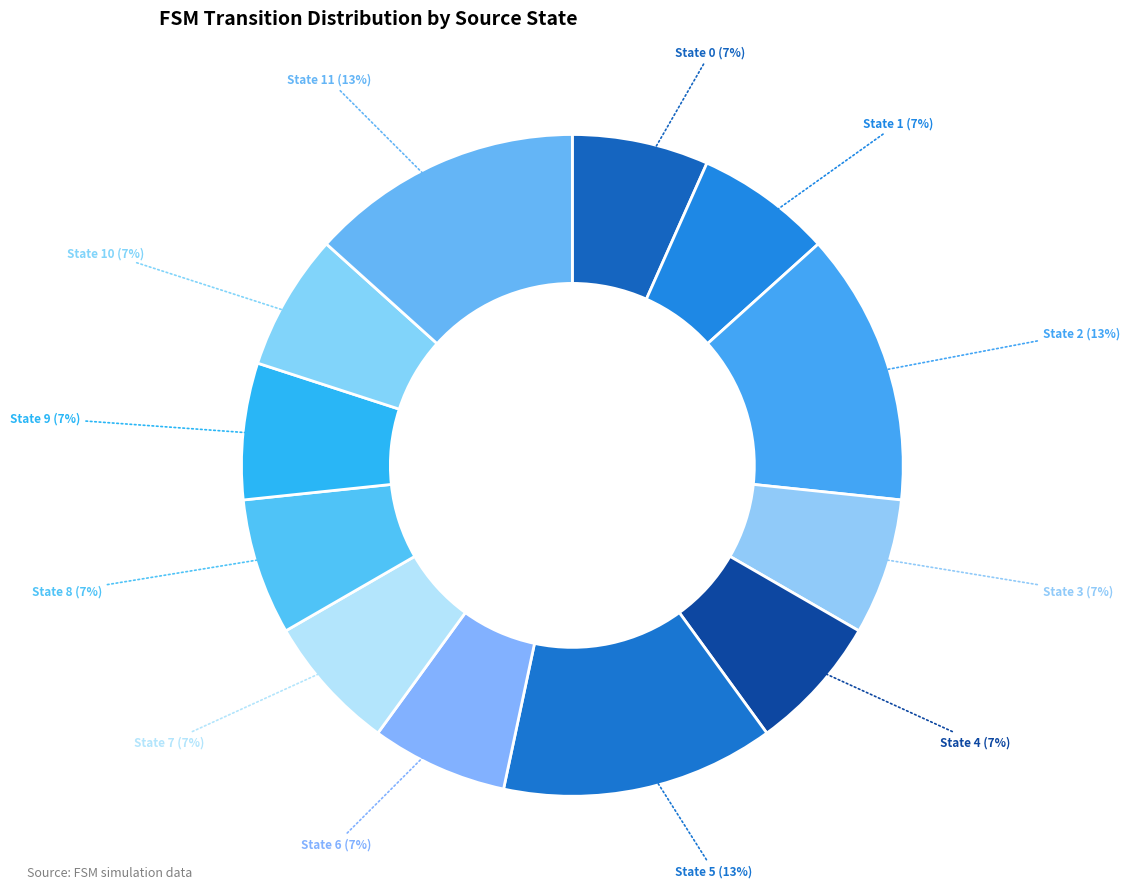

Is there a majority slice in this chart?

No